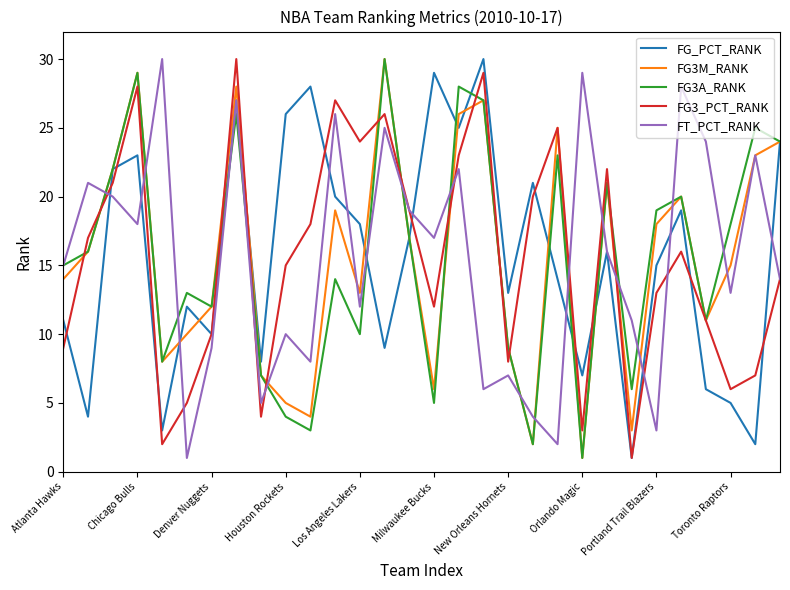

What is the minimum value for FG_PCT_RANK?

1